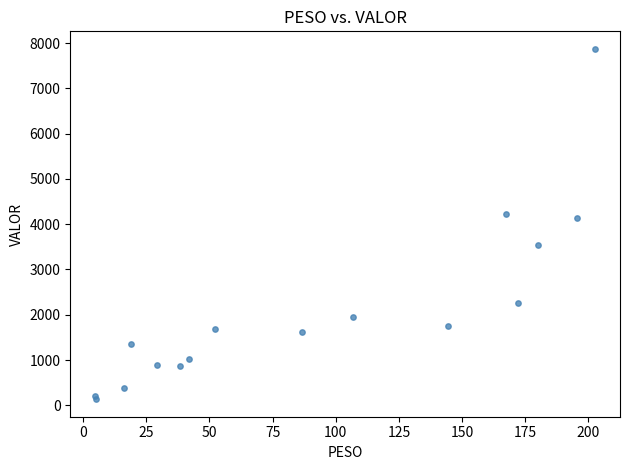

What Y value in the scatter plot is closest to 4003?

4130.5